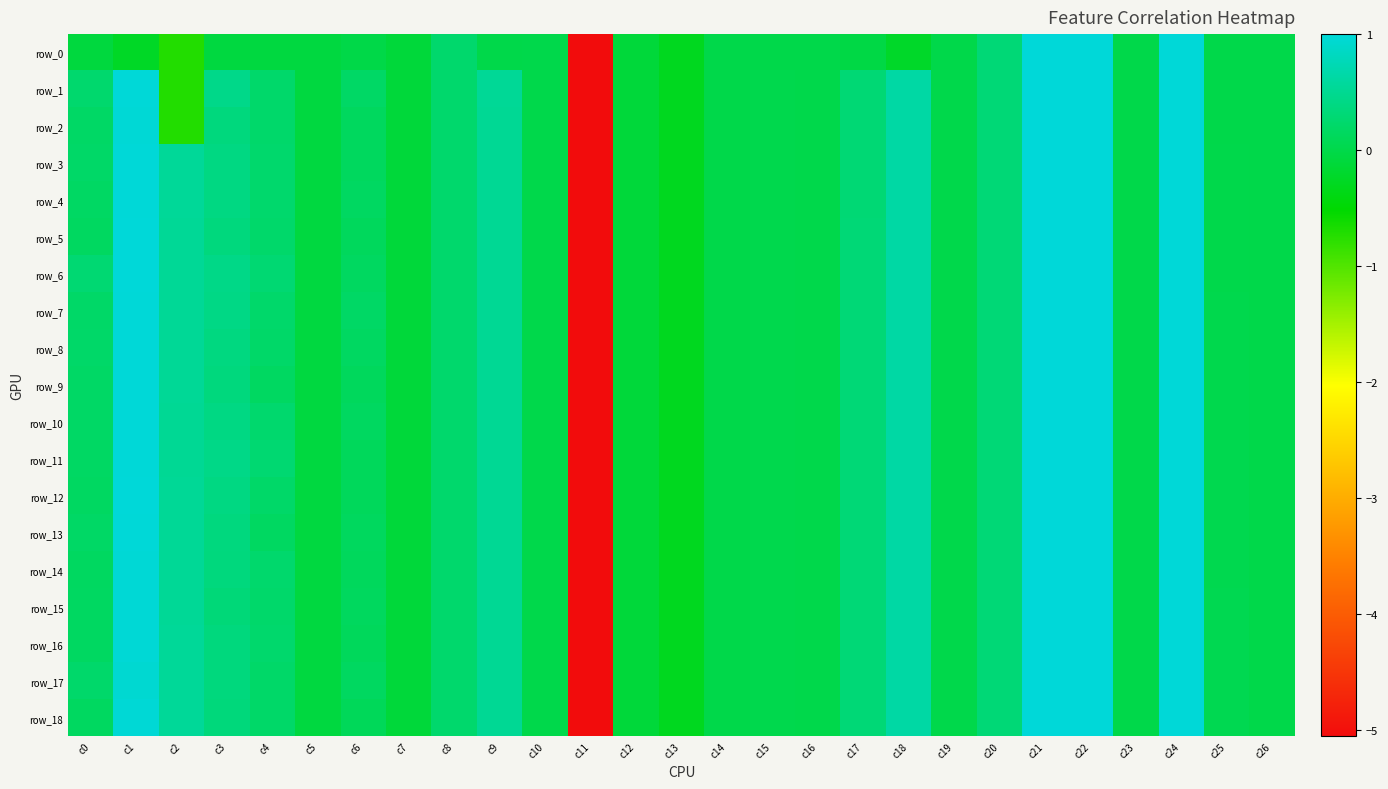

What is the difference between the row_17 values at c13 and c24?

1.3